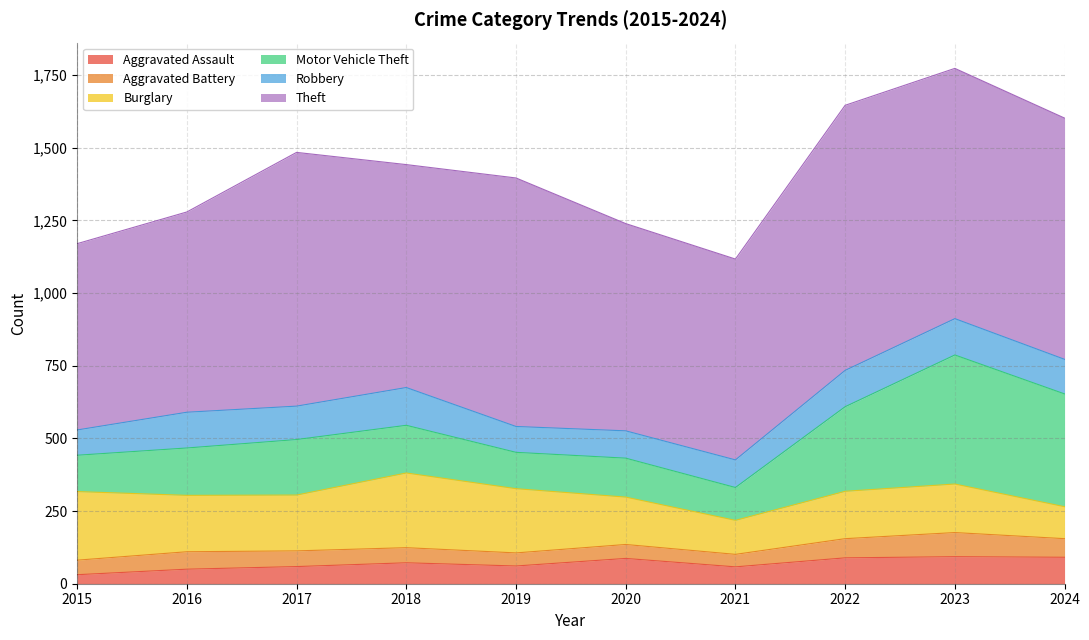

What is the minimum value for Theft?

641